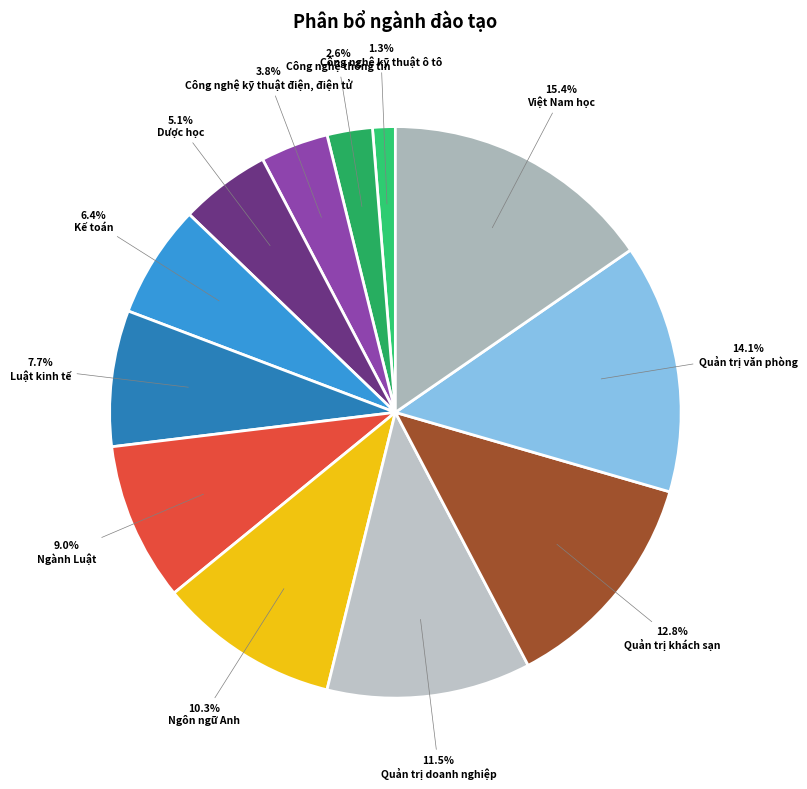

How many segments does this pie chart have?

12